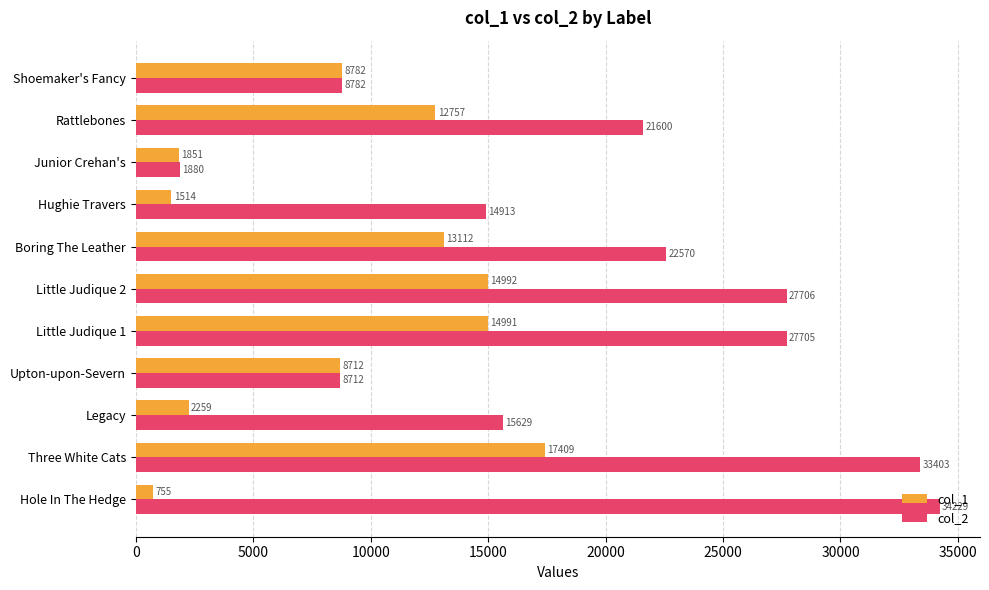

Which series has the largest range (max minus min)?

col_2